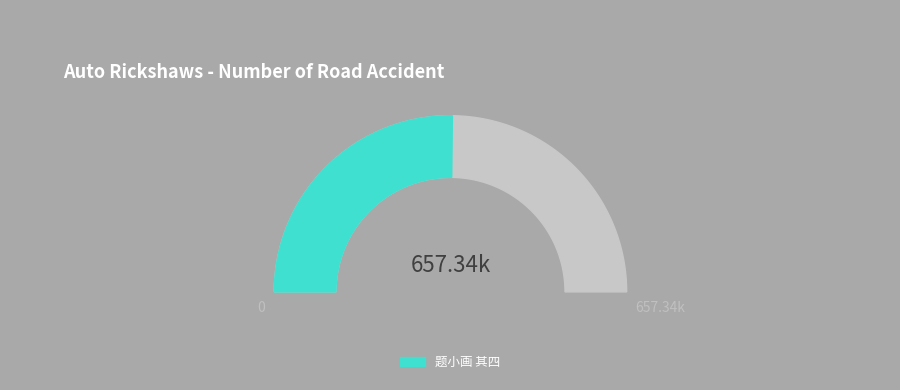

How many slices are in this pie chart?

2